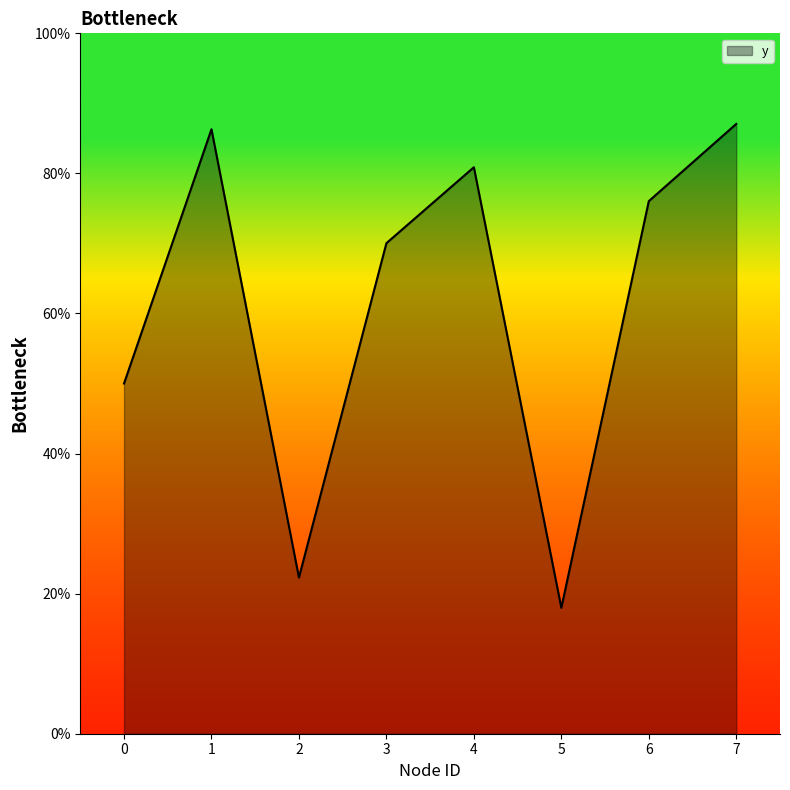

Reading left to right, extract all data points from this chart.

50.0	86.3	22.3	70.0	80.9	18.0	76.0	87.1